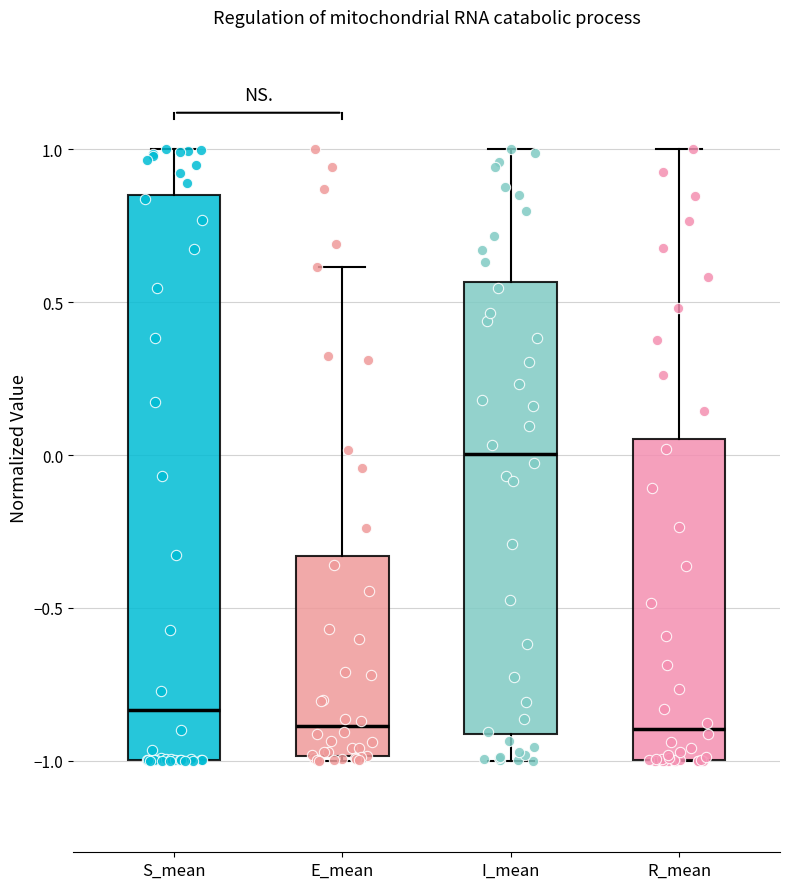

Which box is the tallest, from its lower edge to its upper edge?

S_mean